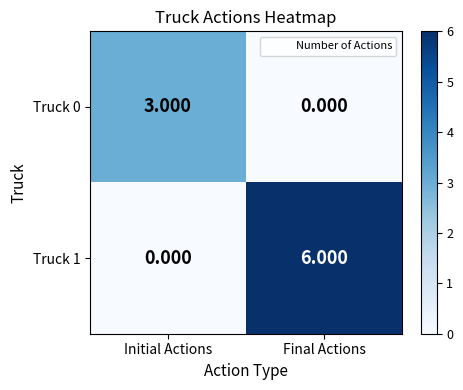

At which category is the sum across all series the highest?

Final Actions